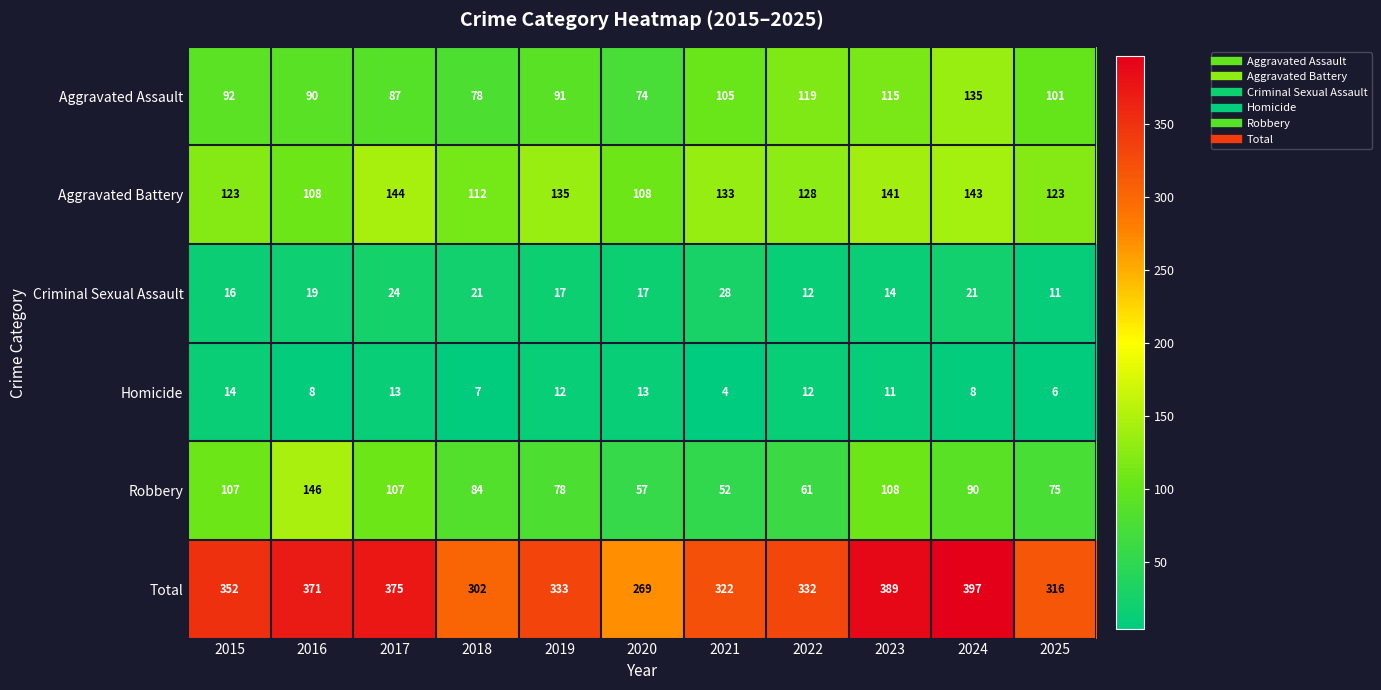

The Homicide series shows 4 at 2021. True or false?

True